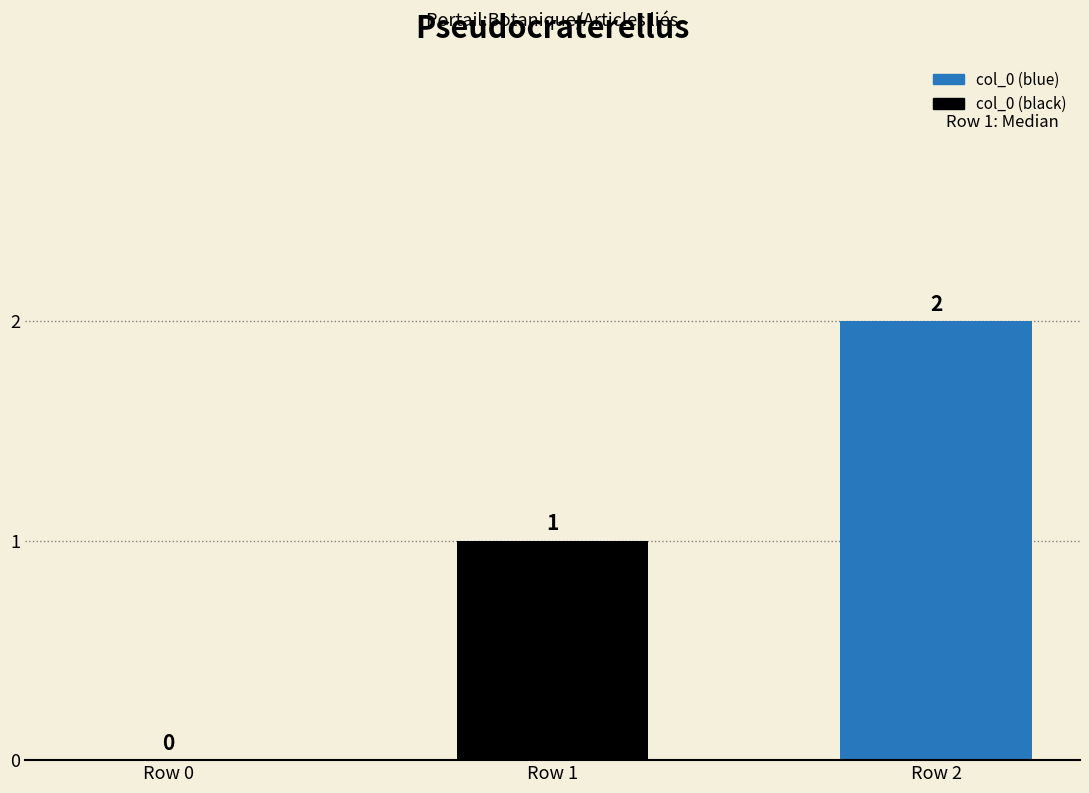

How many data points does each series have?

3